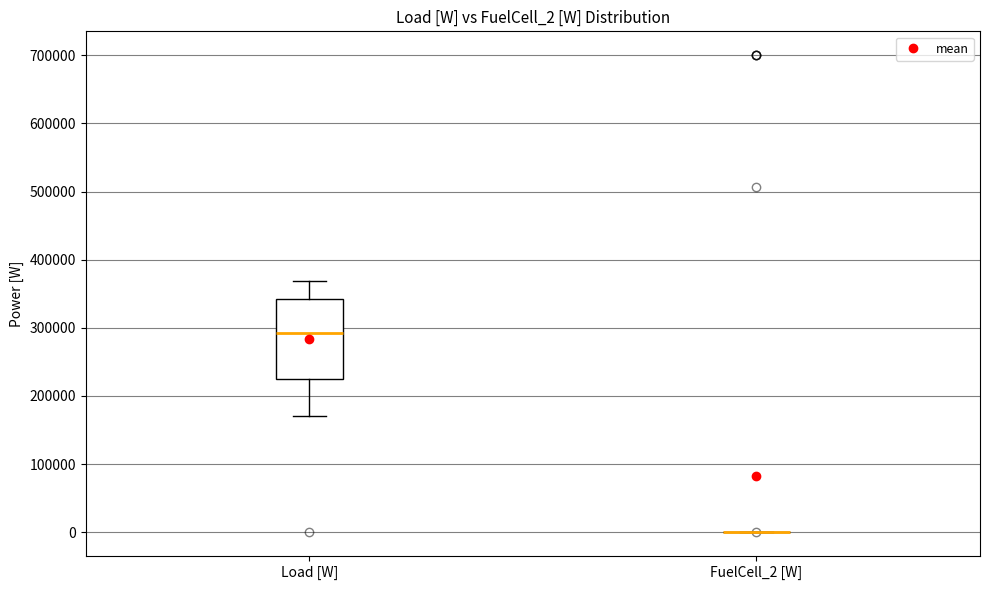

Reading left to right, read every box against the y-axis: the position of its median line, the range the box covers, and the ends of its whiskers. The values are not printed on the chart, so give them approximately, as read against the axis.

Load [W]: median 290000, box 220000 to 340000, whiskers 170000 to 370000
FuelCell_2 [W]: box collapsed to a line at 0, whiskers 0 to 0